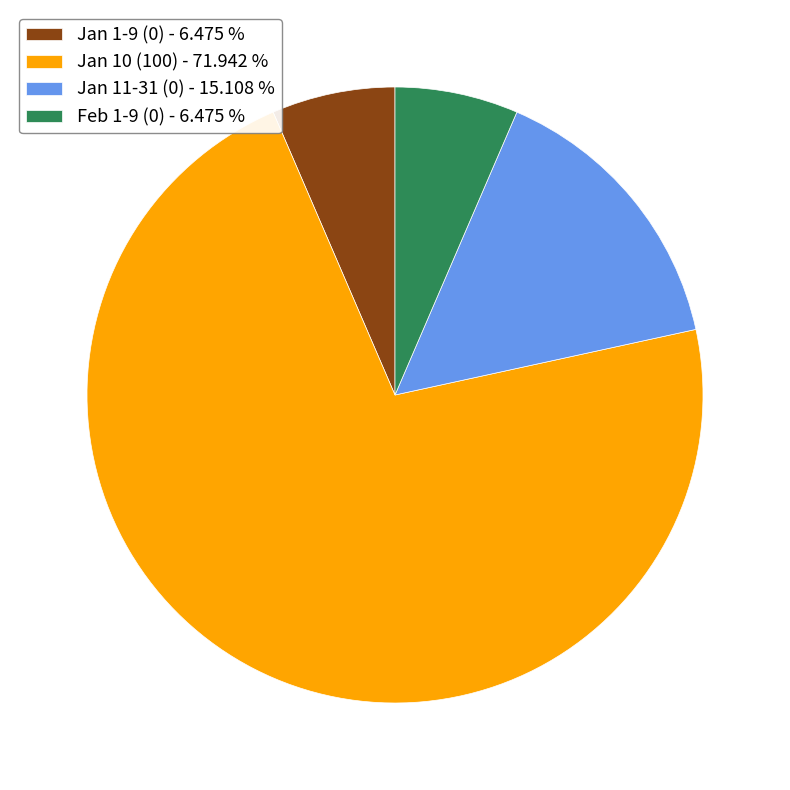

How many segments does this pie chart have?

4